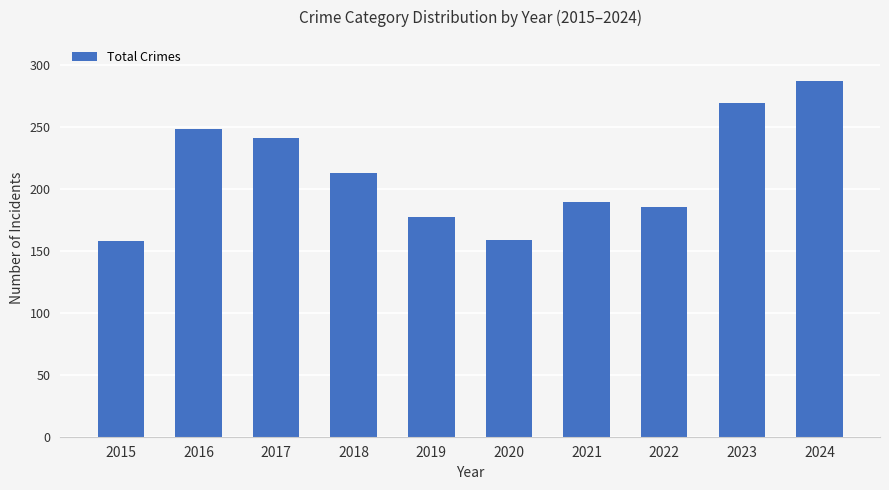

Between 2024 and 2022, which is larger?

2024